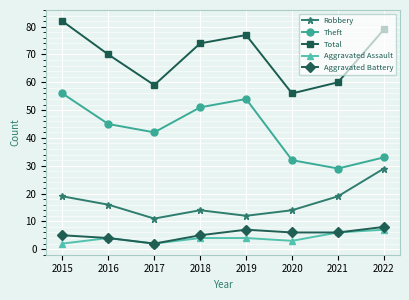

In Total, how many points are lower than both neighbors (excluding endpoints)?

2